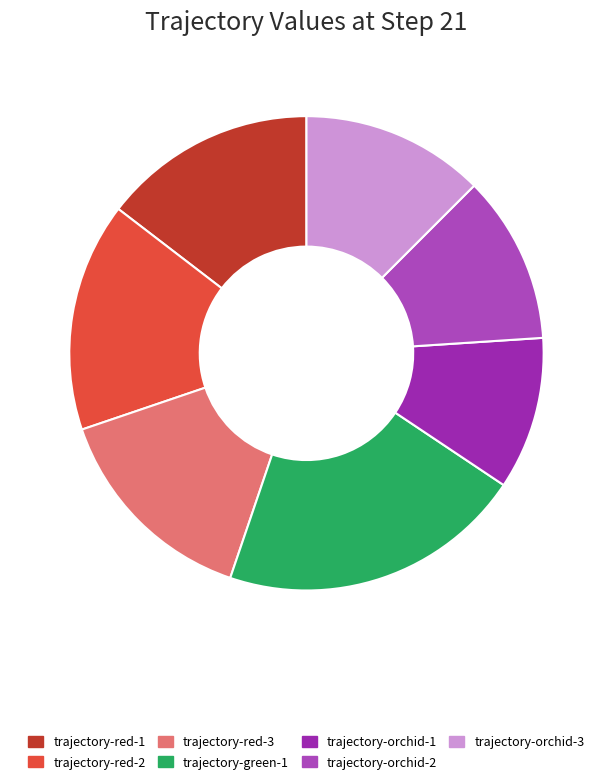

Count the number of slices in the pie.

7